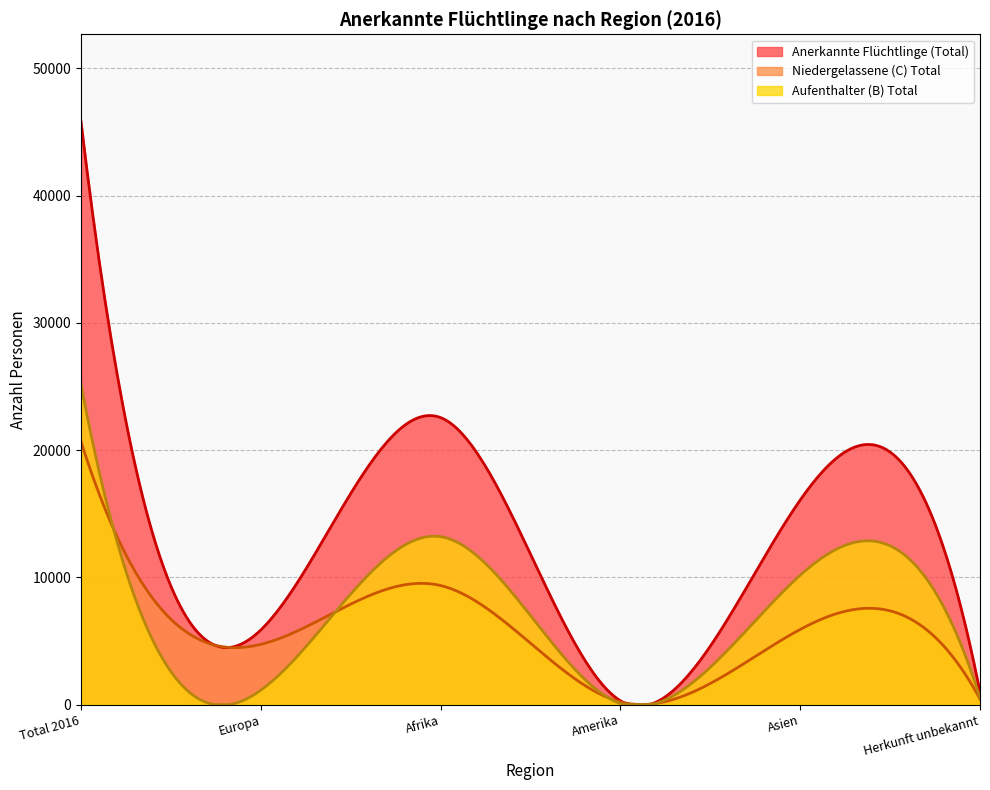

What is the spread (max minus min) of values at Europa?

4735